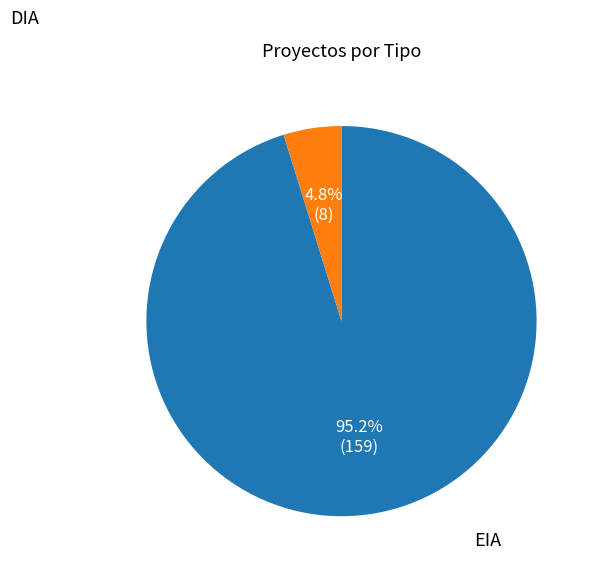

Do EIA and DIA together represent more than half of the pie?

Yes